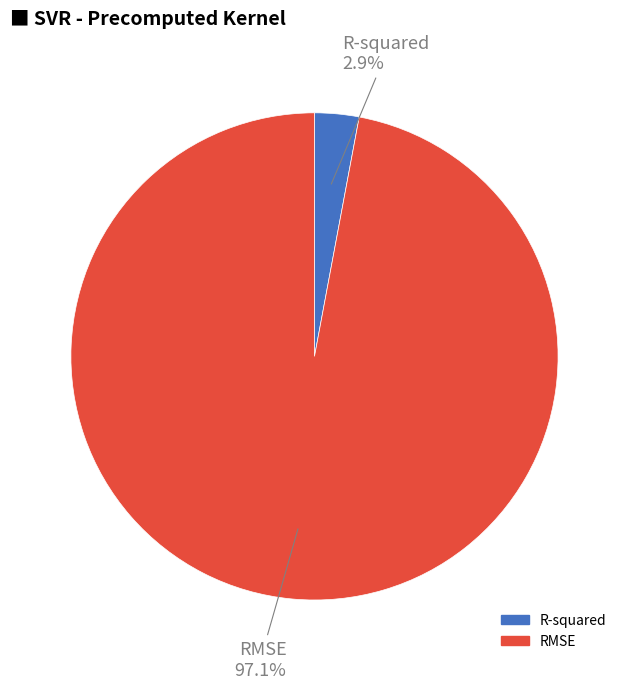

What percentage is the RMSE slice, to the nearest percent?

97%